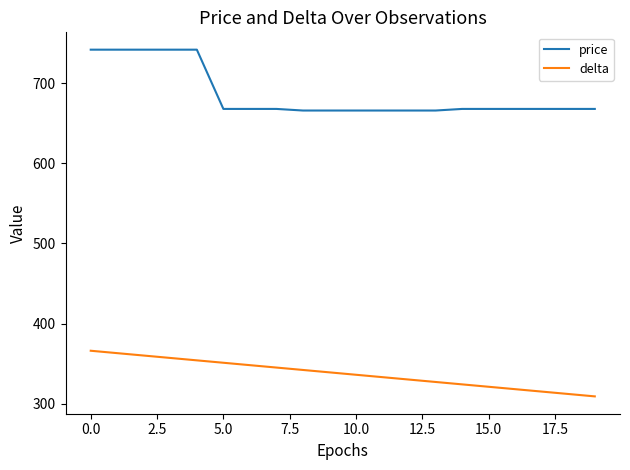

How many categories are shown in the chart?

20